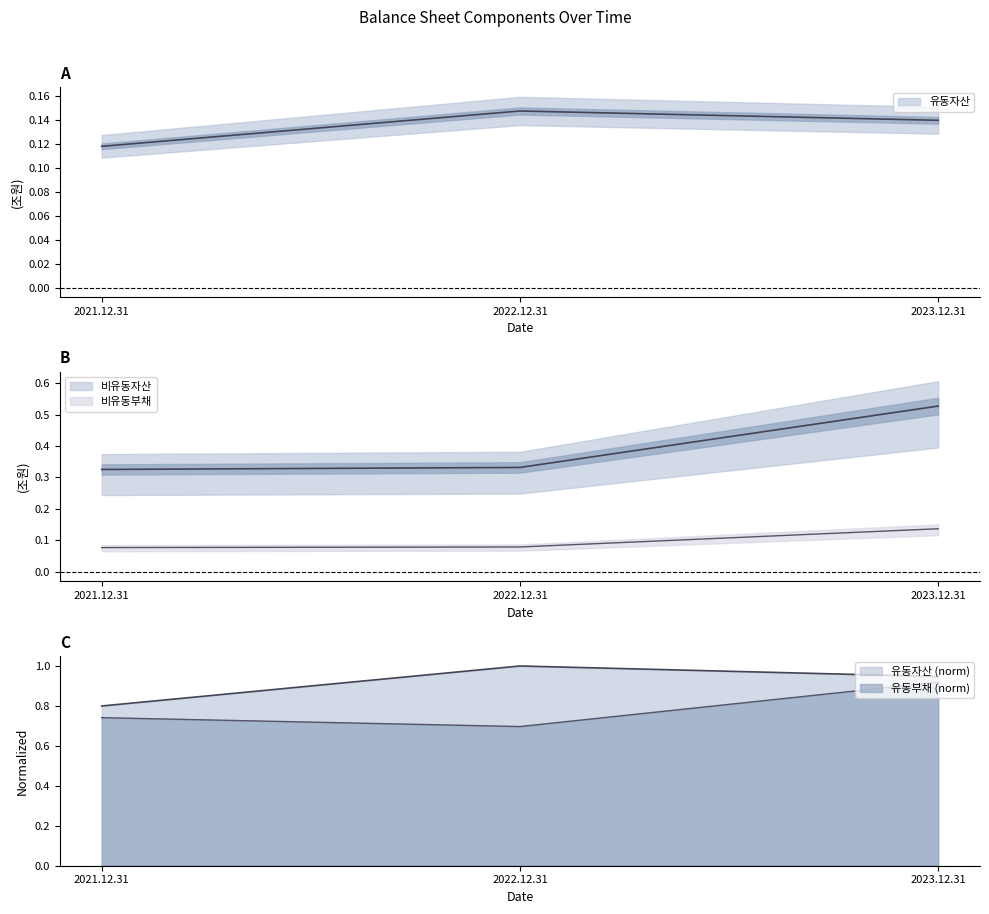

At which category is the sum across all series the highest?

2023.12.31